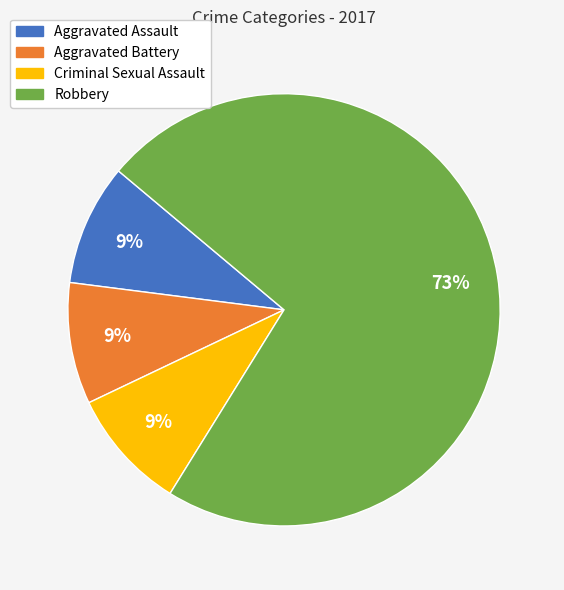

Which category has the biggest portion of the pie?

Robbery